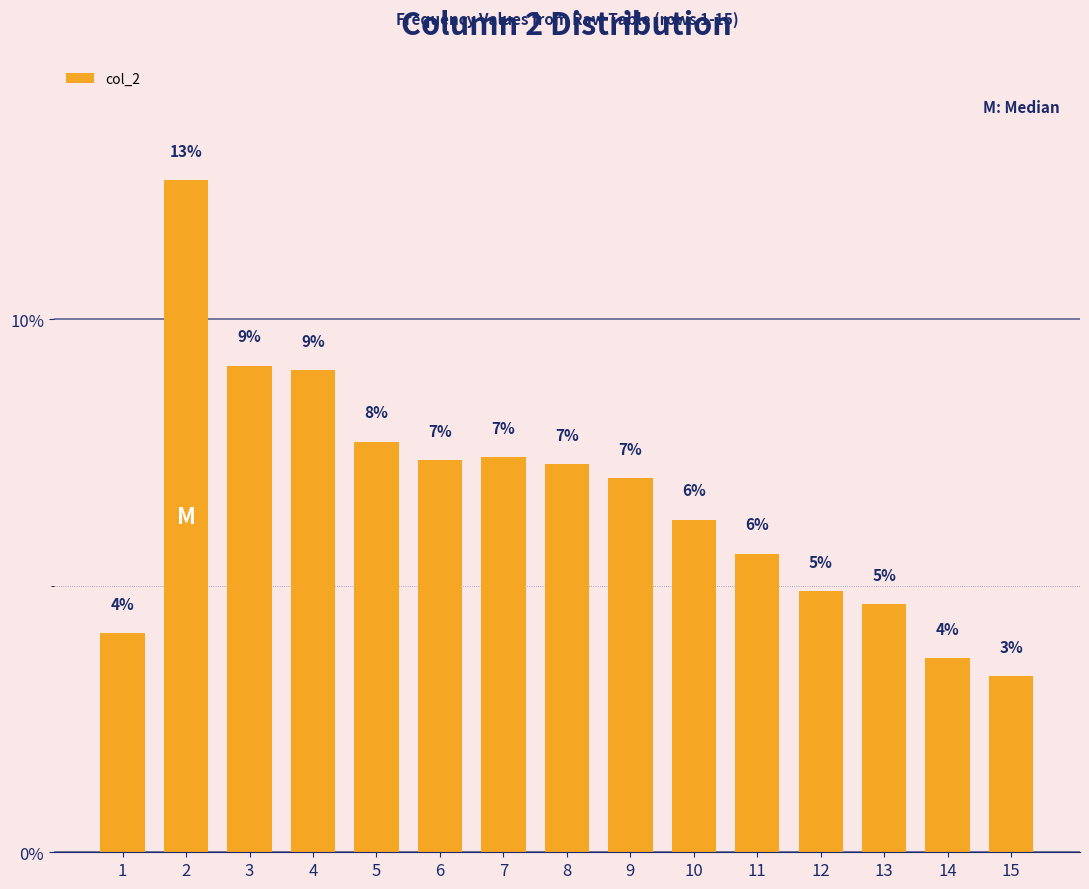

Rank the categories by value from highest to lowest.

2, 3, 4, 5, 7, 6, 8, 9, 10, 11, 12, 13, 1, 14, 15